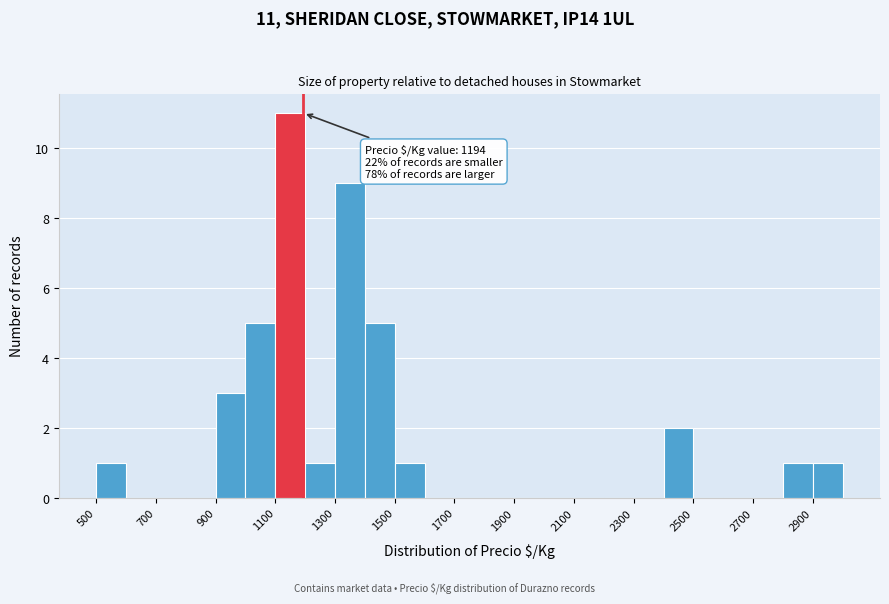

Which range on the x-axis has the tallest bar?

1100 to 1200